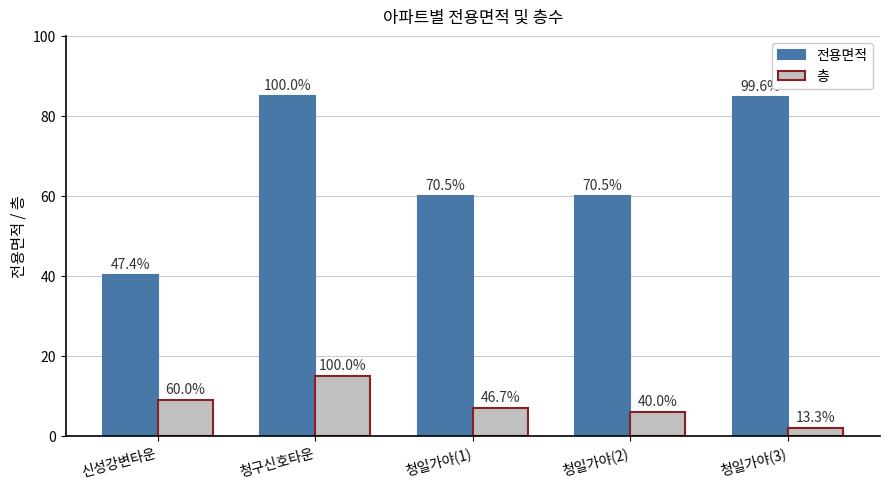

Which category has the lowest value across all series?

청일가야(3)